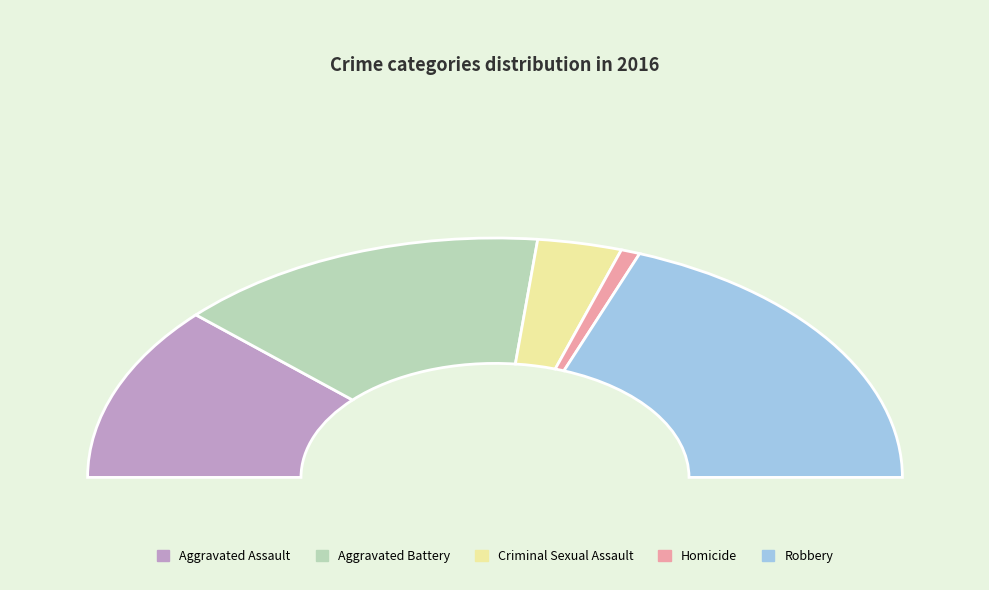

The Aggravated Battery slice represents 44% of the pie. True or false?

False